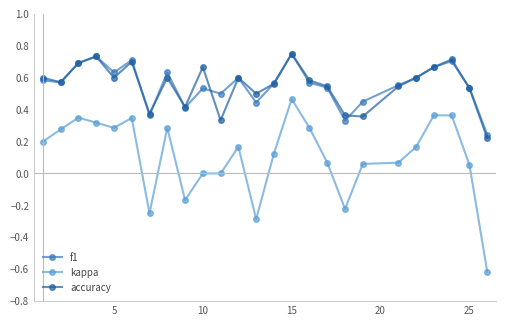

True or false: kappa has more than 1 points higher than both neighbors.

True